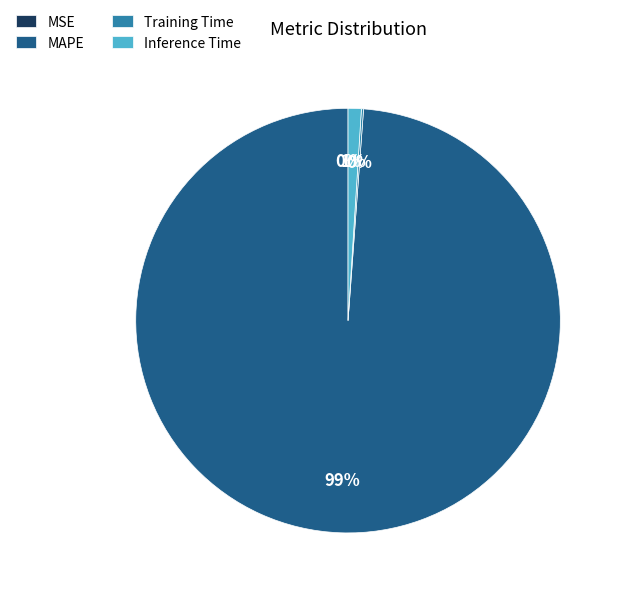

To the nearest percent, what portion does Inference Time represent?

1%